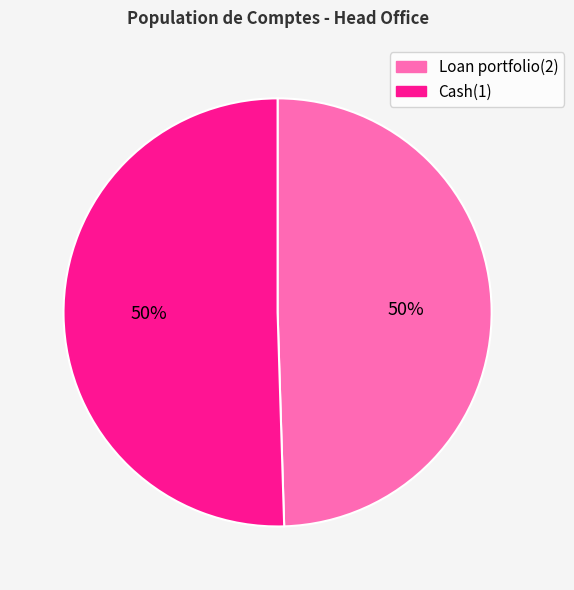

Is the sum of Cash(1) and Loan portfolio(2) greater than half?

Yes